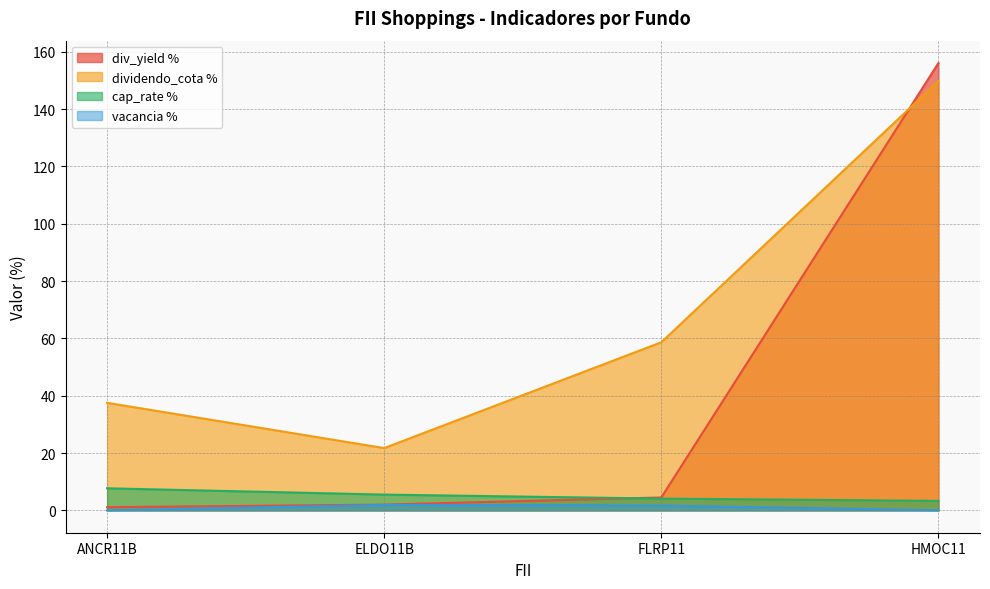

True or false: vacancia % has a value of 1.9 at ELDO11B.

True